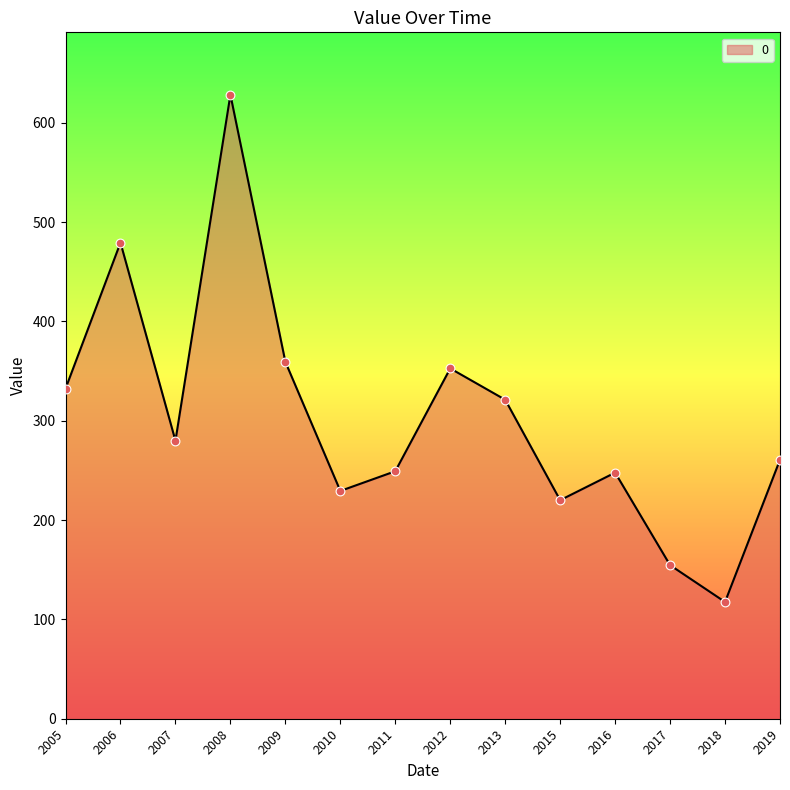

What is the ratio of the value at 2010 to the value at 2013?

0.7